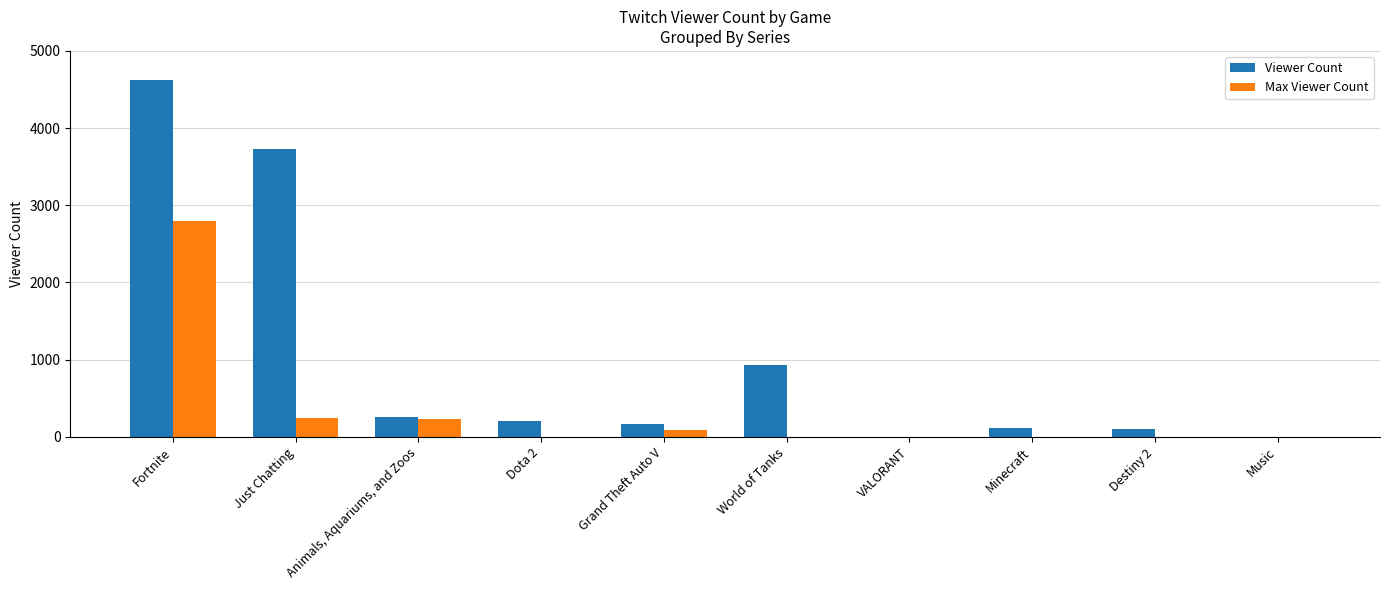

Count the number of data series in this chart.

2